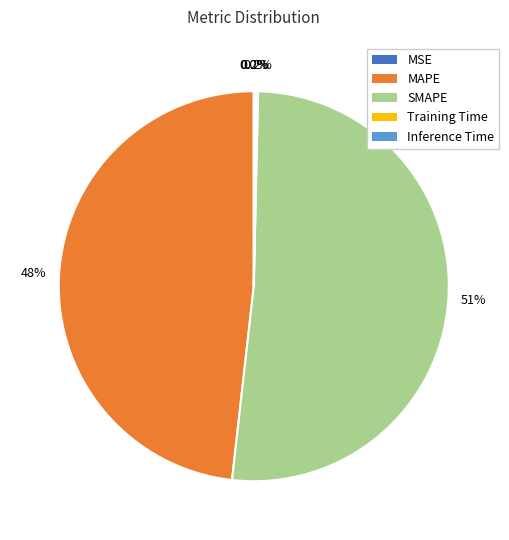

Does any single category account for the majority?

Yes